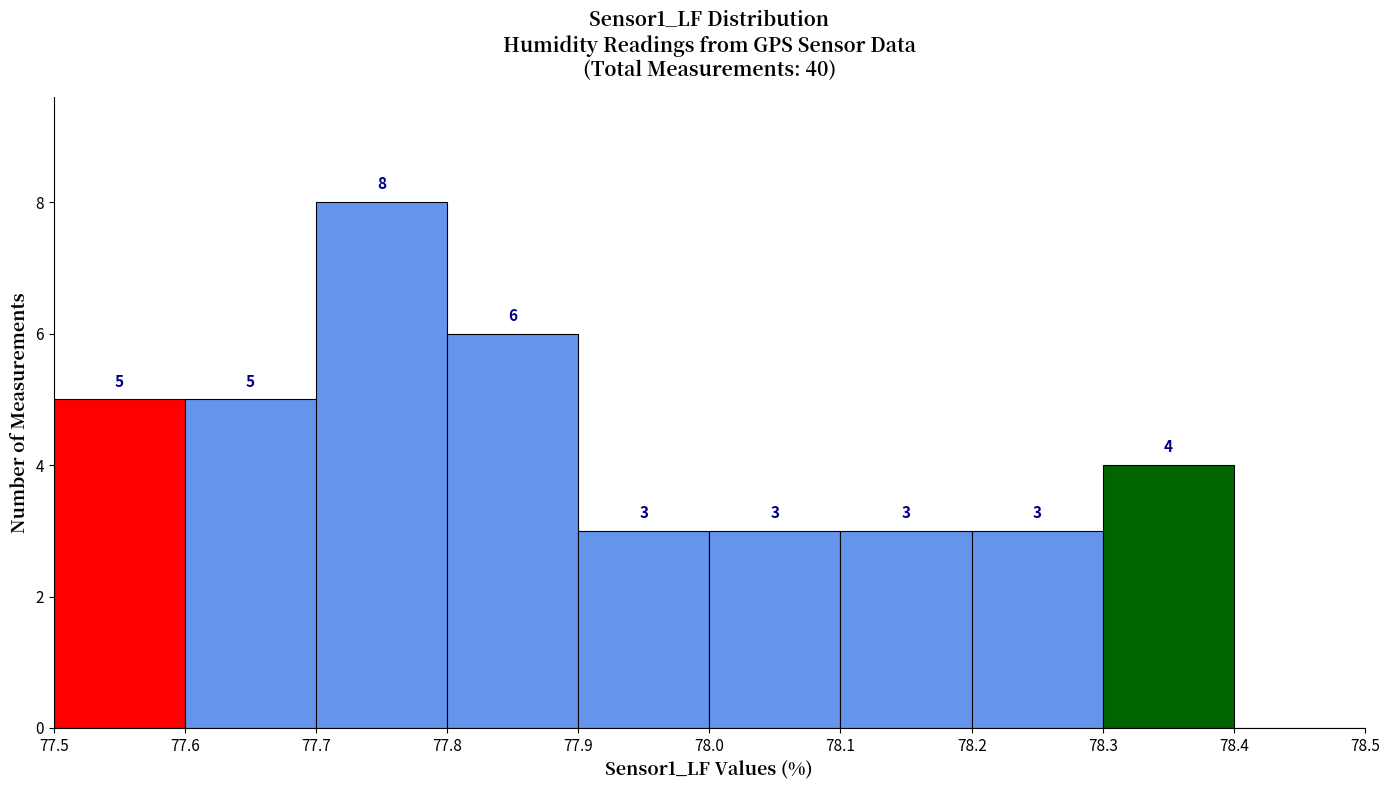

Over which range of the x-axis is the bar tallest?

77.7 to 77.8